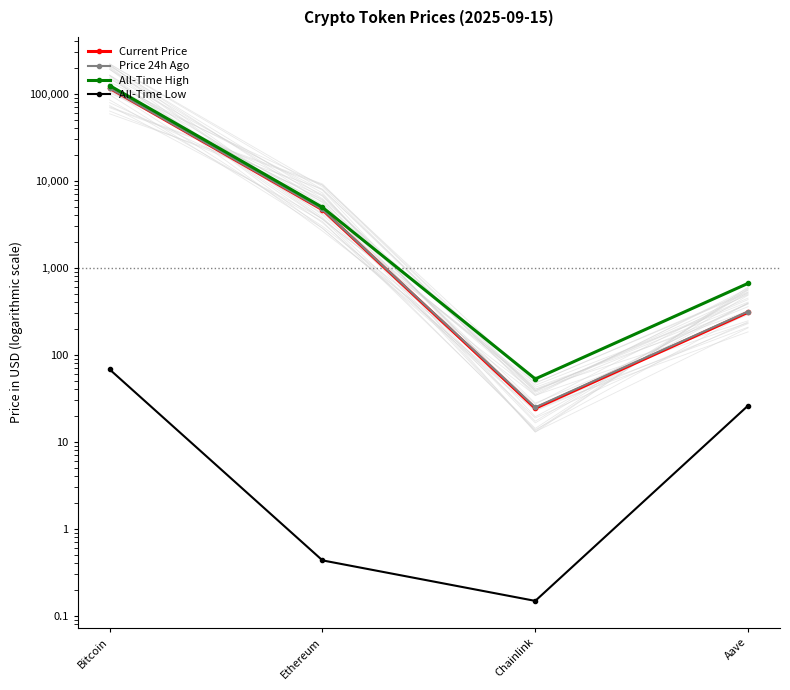

Which series has the largest total across all categories?

All-Time High